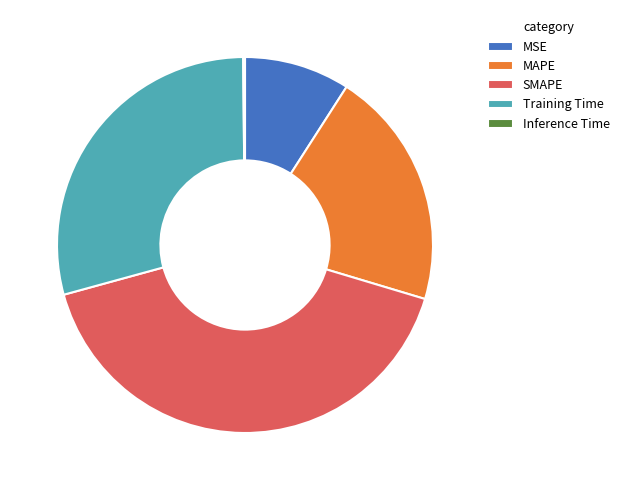

Does any single category account for the majority?

No